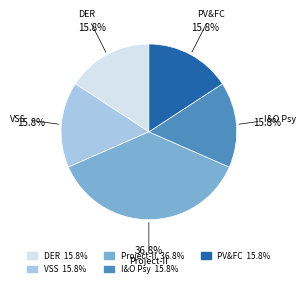

What is the ratio of the value at PV&FC 15.8% to the value at Project-II 36.8%?

0.4